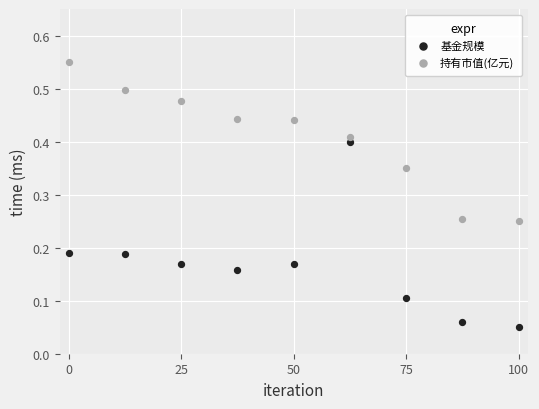

Which series contains the lowest Y value?

基金规模